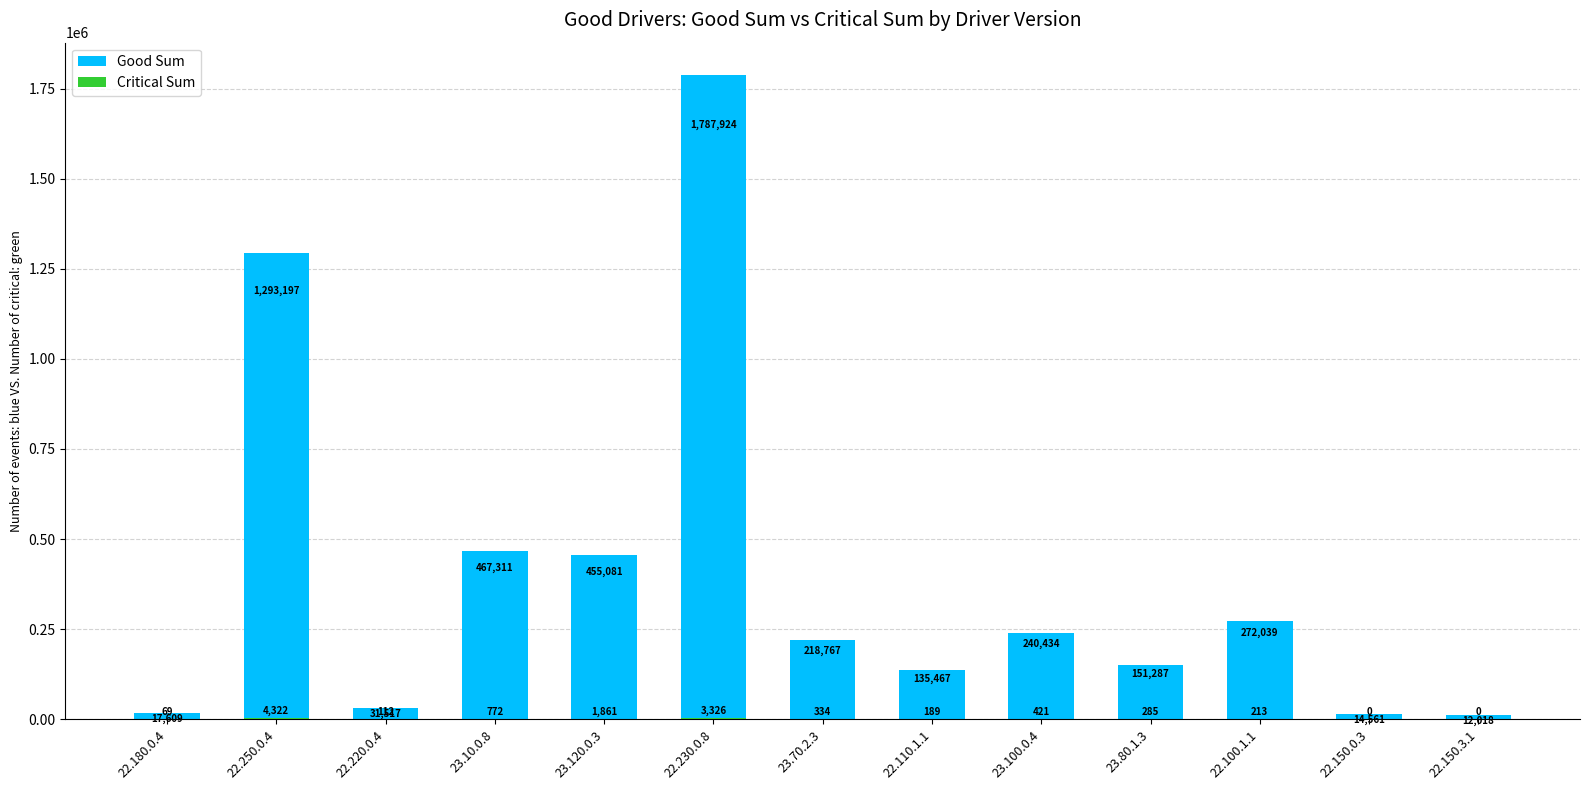

How many bars are there in total?

26